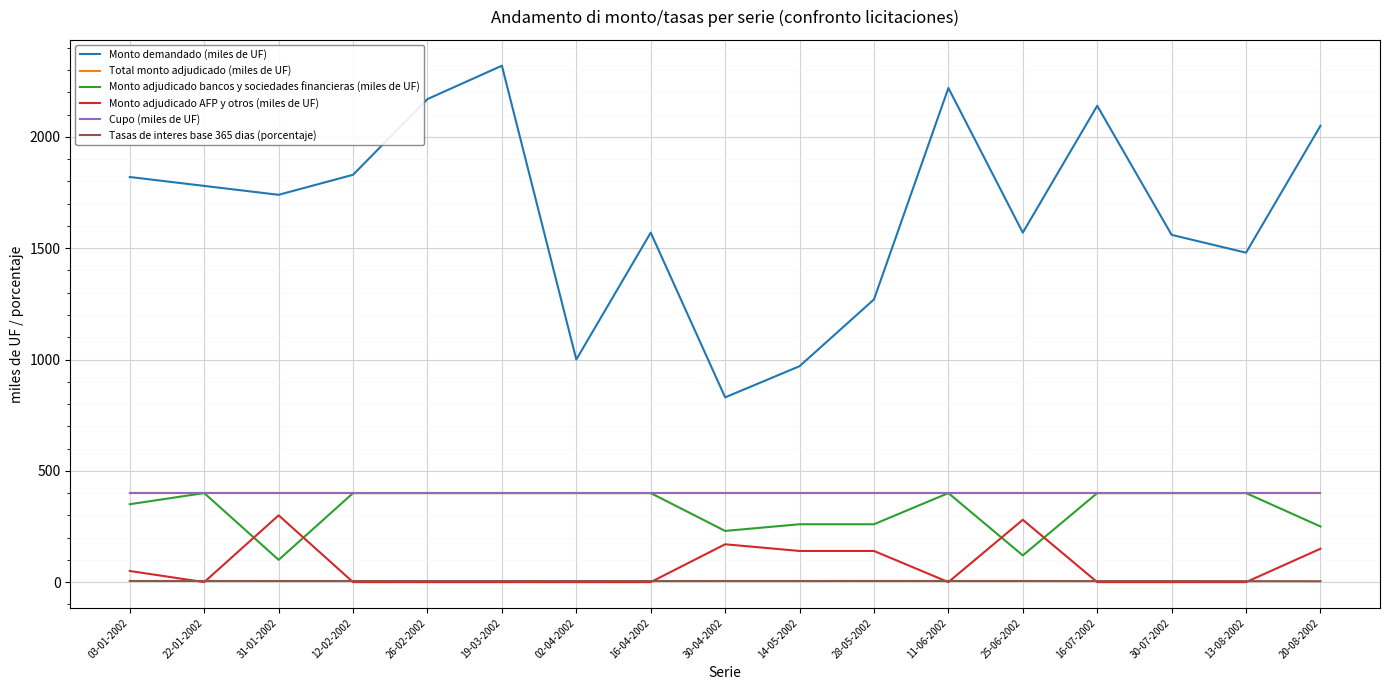

Does the chart have visible grid lines?

Yes